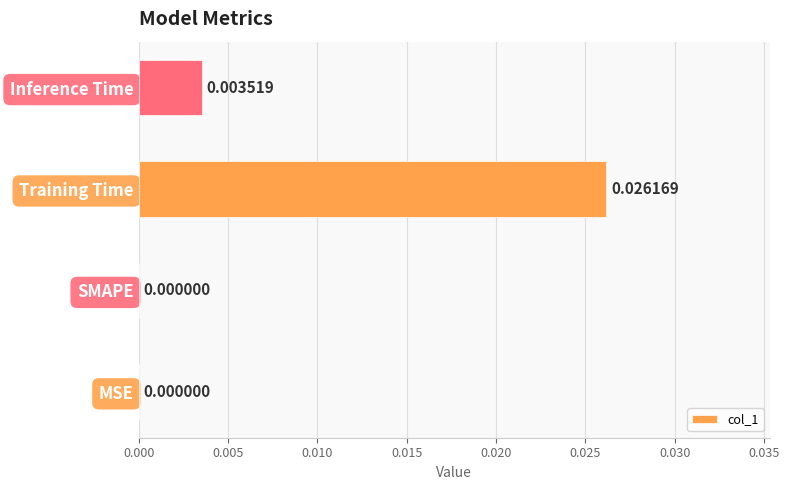

Which label corresponds to the largest value in the chart?

Training Time